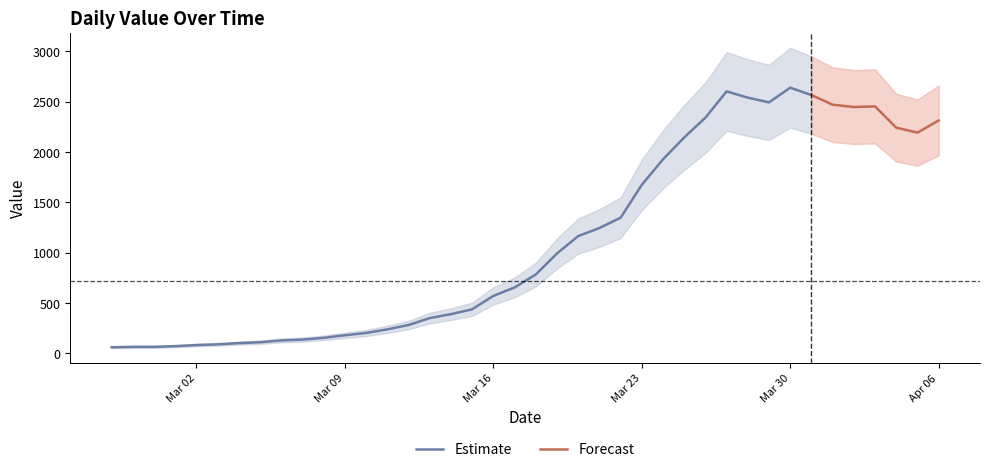

At which category does the data reach its first local peak?

2020-03-27